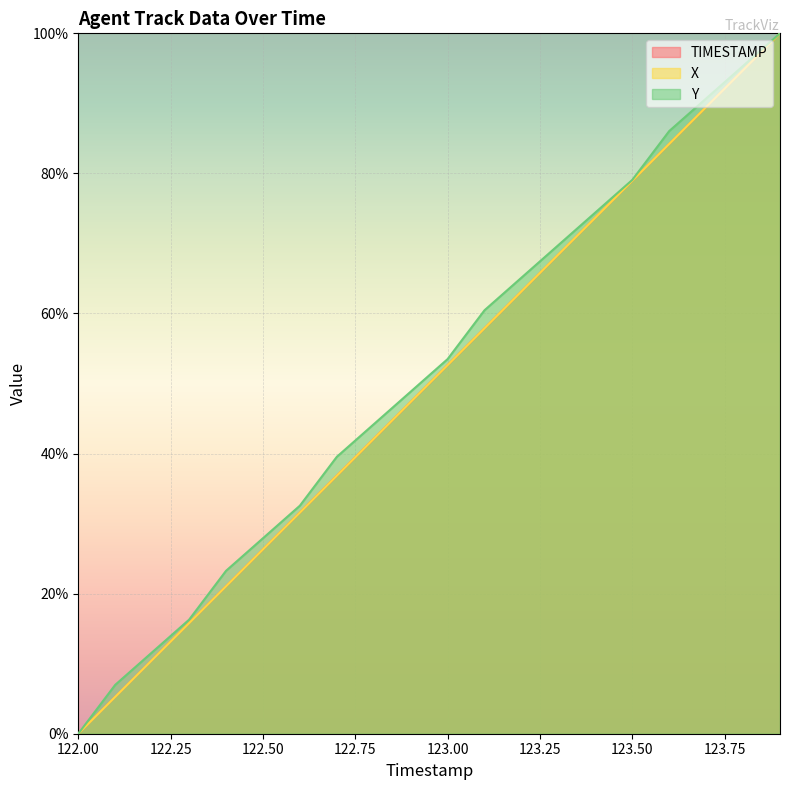

Read the Y value at 123.4.

74.4